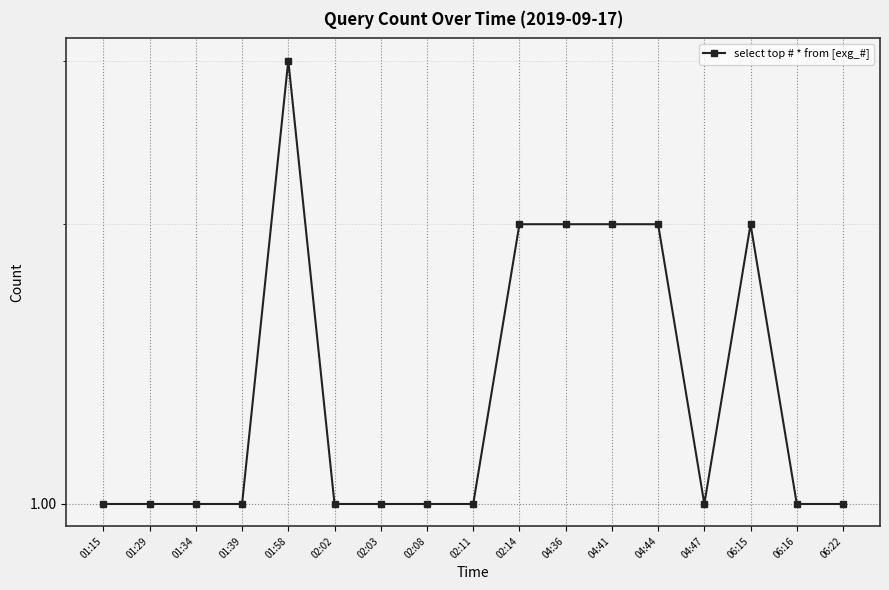

How many values are between 1 and 2?

16